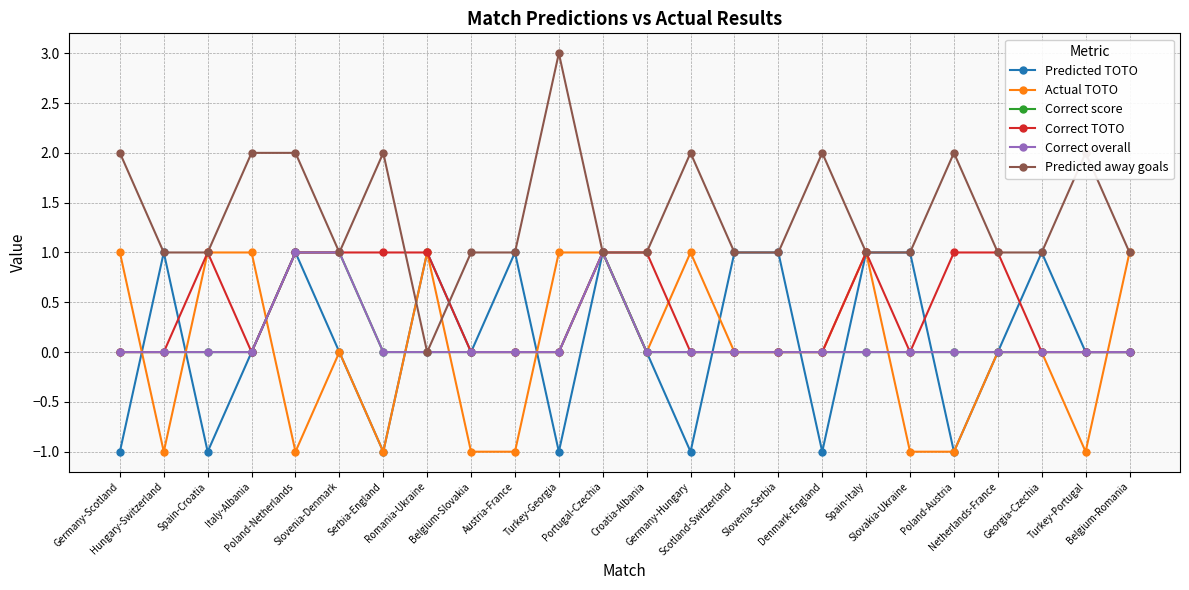

Which series has the largest total across all categories?

Predicted away goals